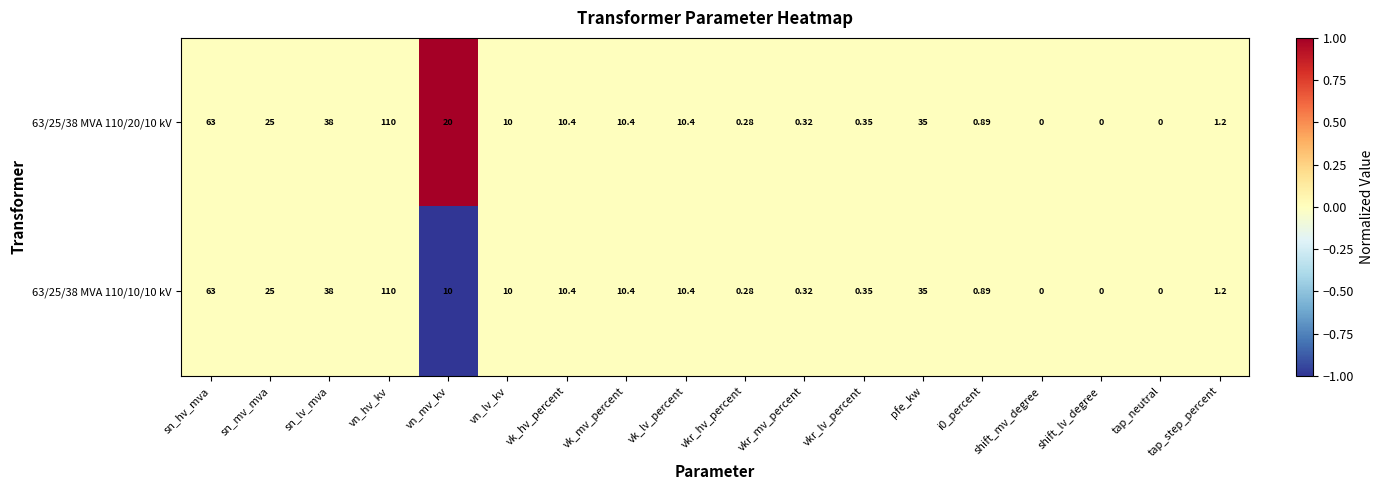

Is the value of 63/25/38 MVA 110/20/10 kV at vkr_mv_percent greater than the value of 63/25/38 MVA 110/10/10 kV at vk_mv_percent?

No